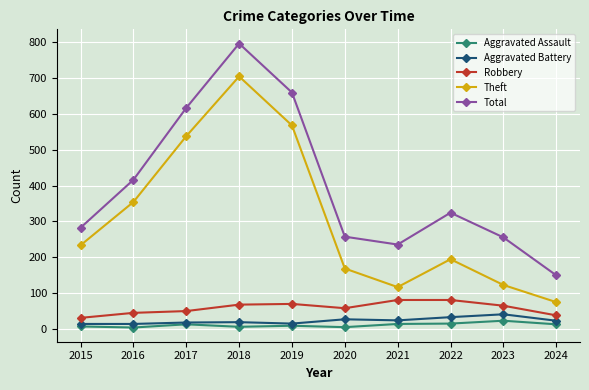

What value does the Aggravated Assault series have at 2017, to the nearest 10?

10